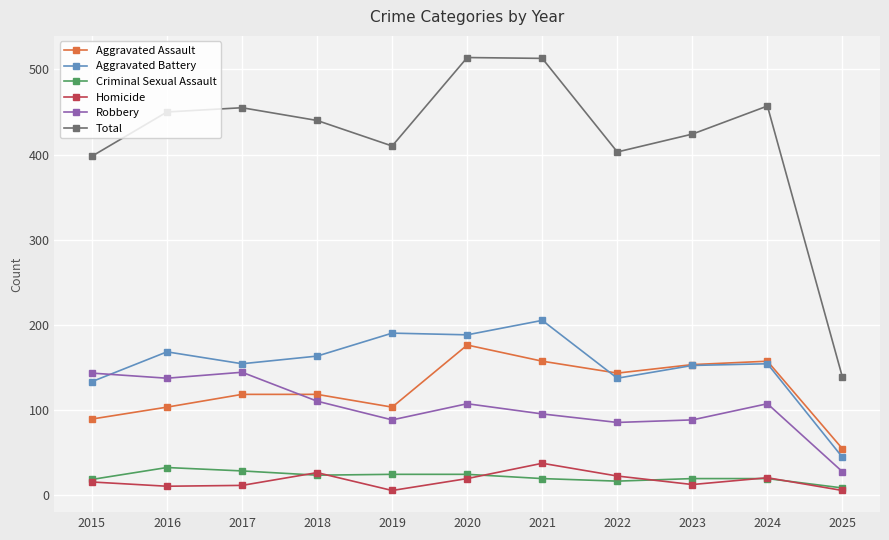

Between 2016 and 2018, which series saw the biggest shift?

Robbery